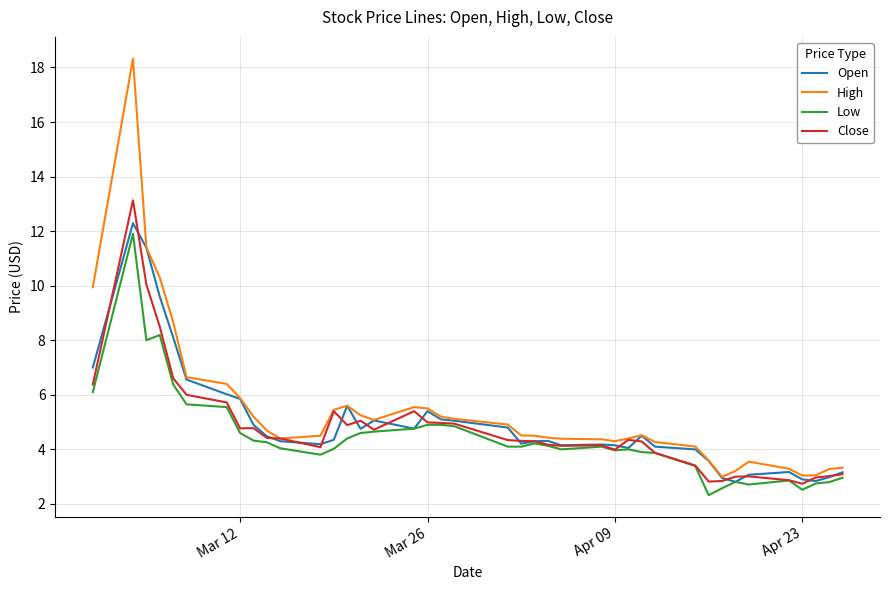

What is the smallest value displayed?

2.3